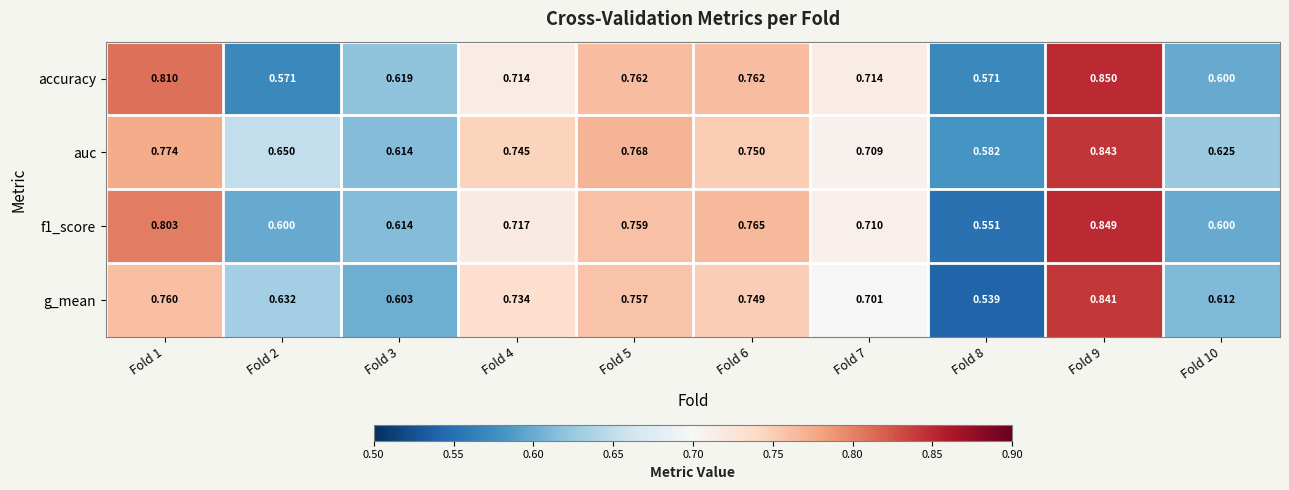

Which series has the largest total across all categories?

auc